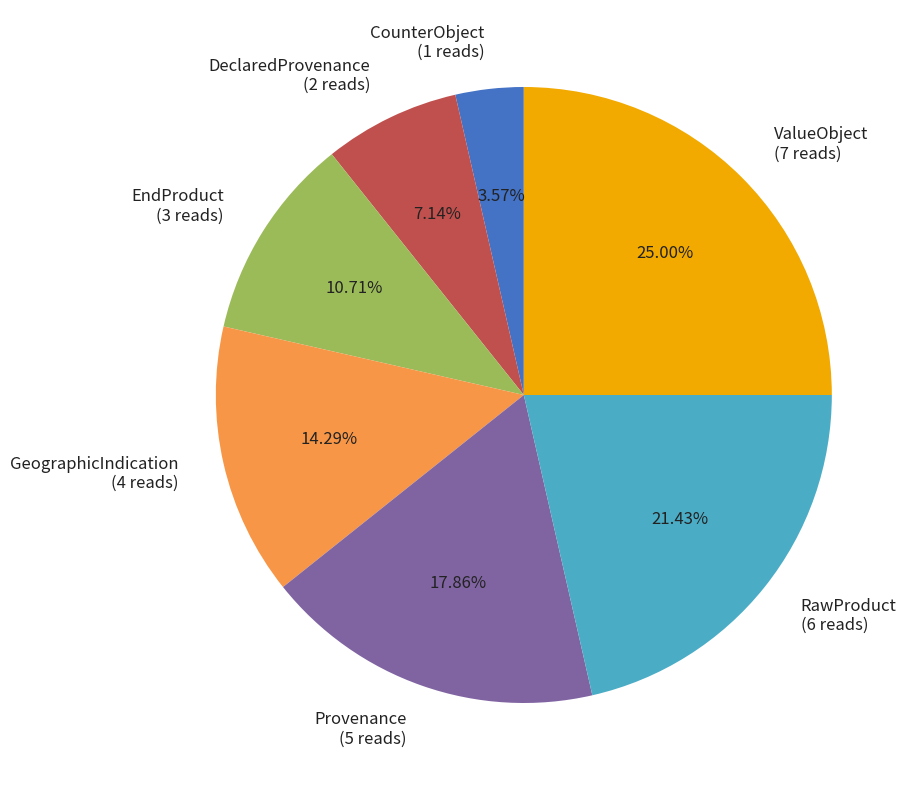

Which has a higher value, RawProduct (6 reads) or DeclaredProvenance (2 reads)?

RawProduct (6 reads)